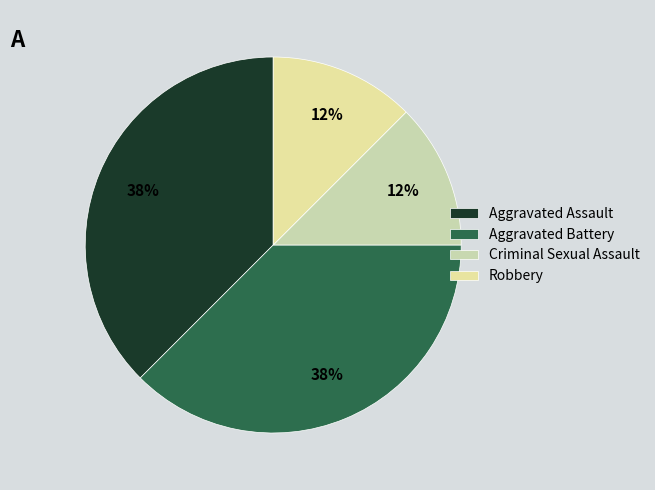

How many slices are in this pie chart?

4